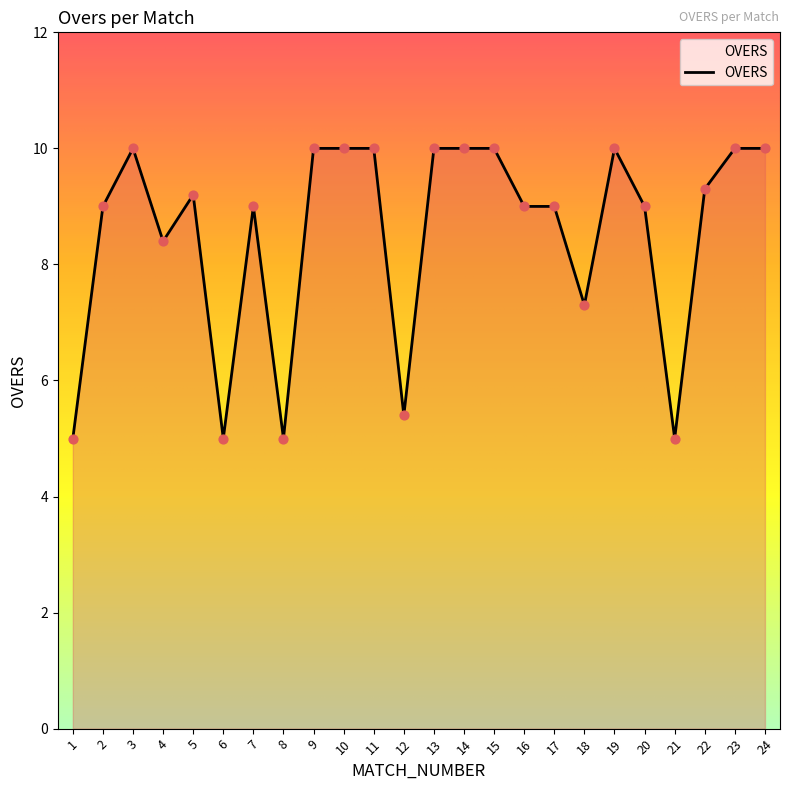

What is the ratio of the value at 15 to the value at 7?

1.1